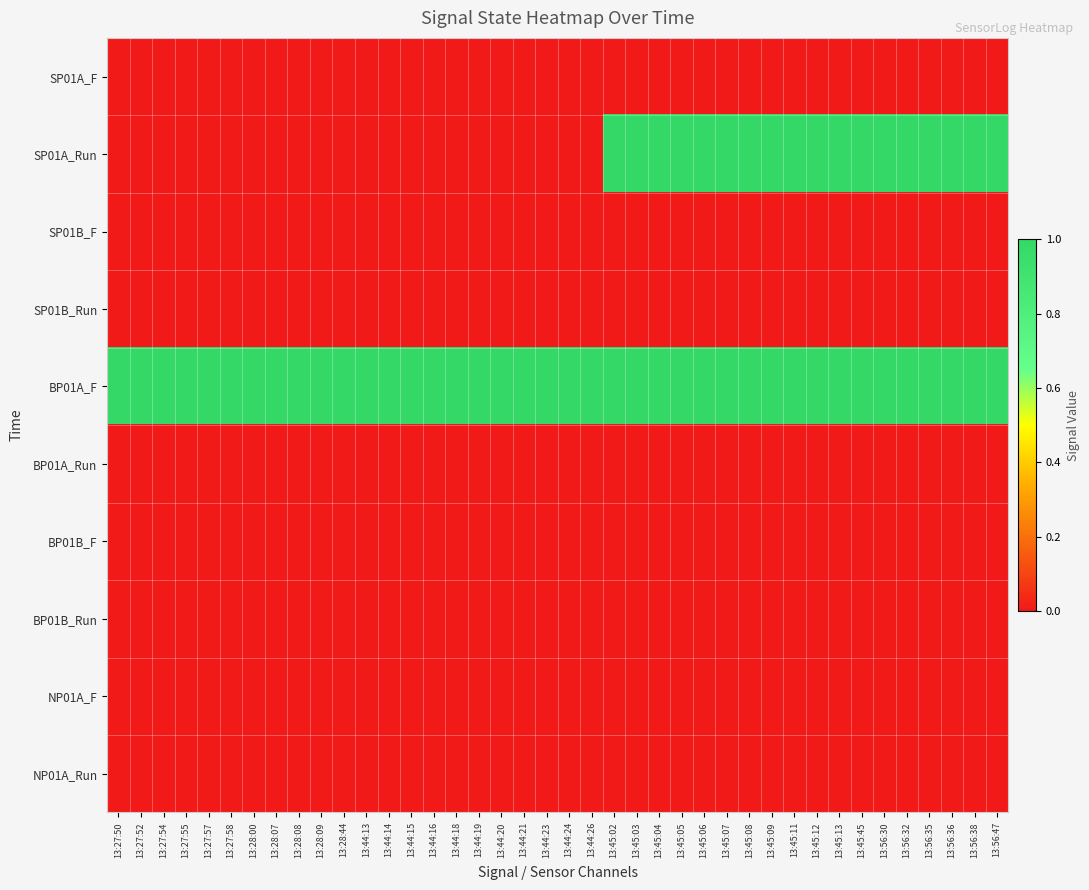

How many categories are shown in the chart?

40